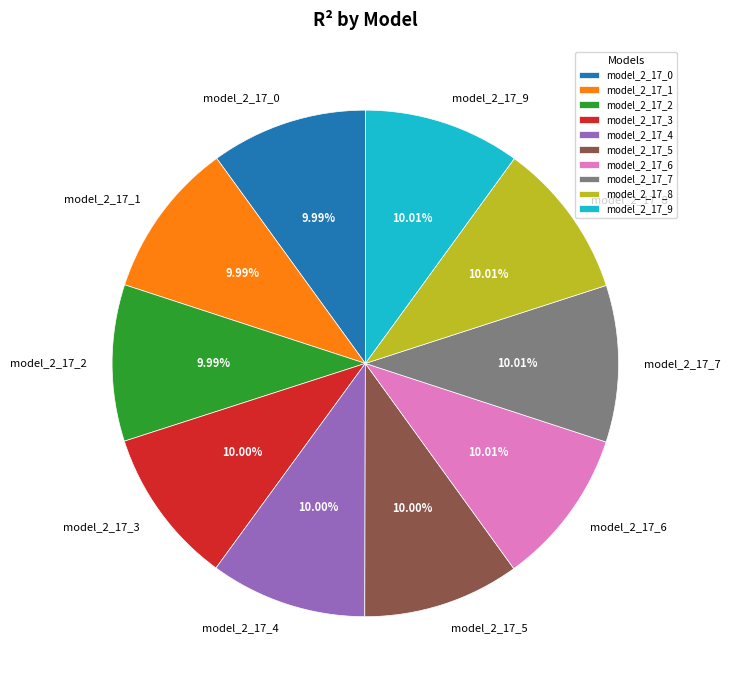

Is model_2_17_2 the majority of the pie?

No